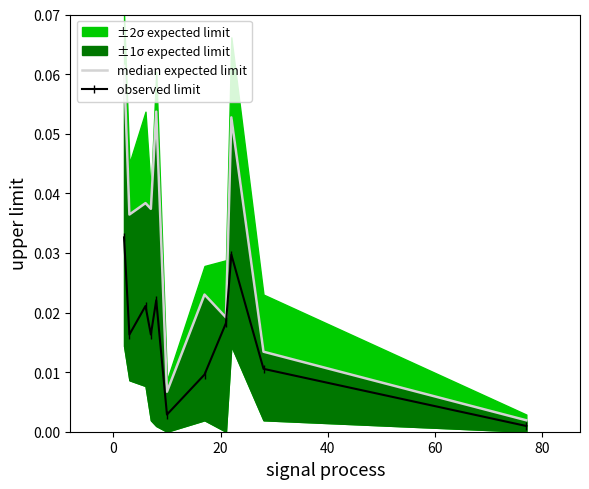

Reading left to right, list all the values displayed in this chart.

median expected limit: 0.1	0.0	0.0	0.0	0.1	0.0	0.0	0.0	0.1	0.0	0.0
observed limit: 0.0	0.0	0.0	0.0	0.0	0.0	0.0	0.0	0.0	0.0	0.0